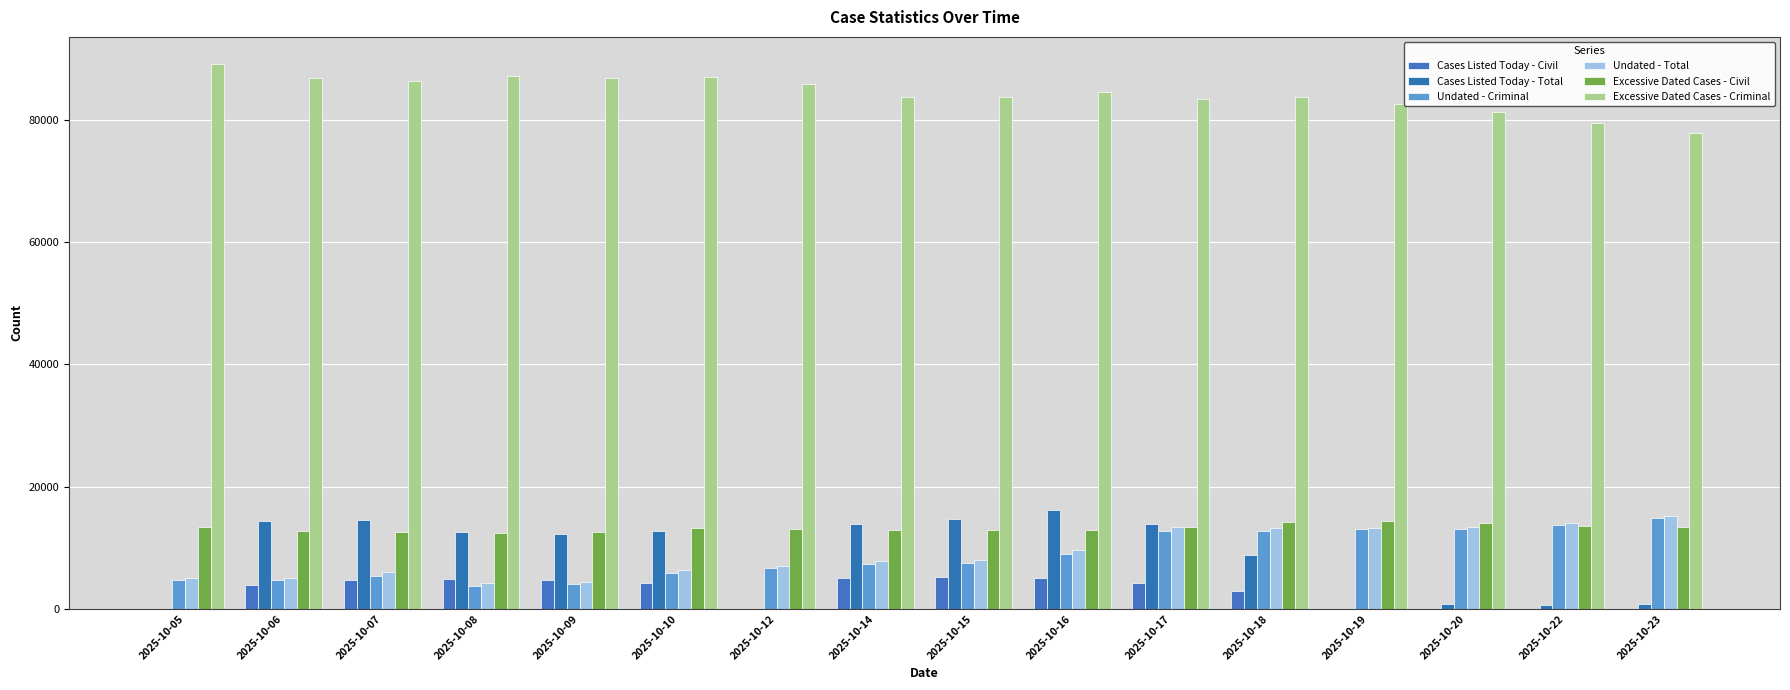

What is the difference between the second highest and minimum values in the Excessive Dated Cases - Criminal series?

9341